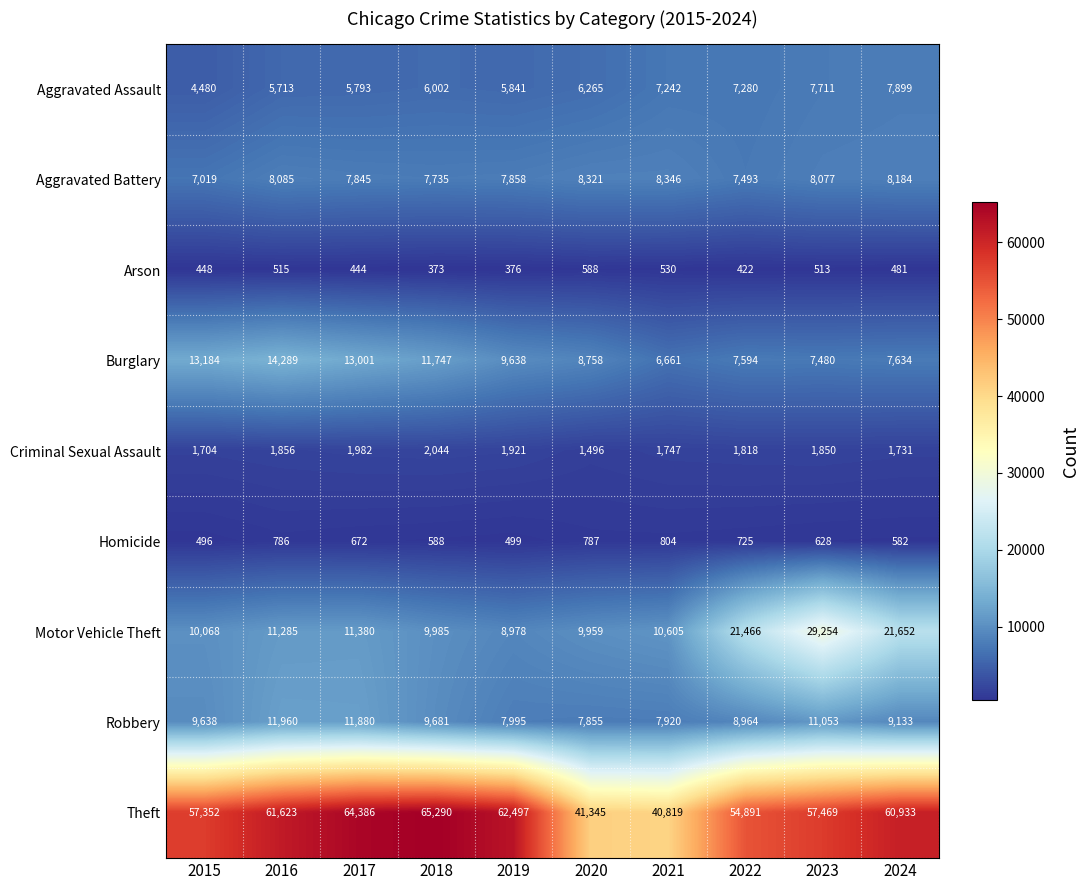

The value of Burglary at 2019 is 9638. True or false?

True